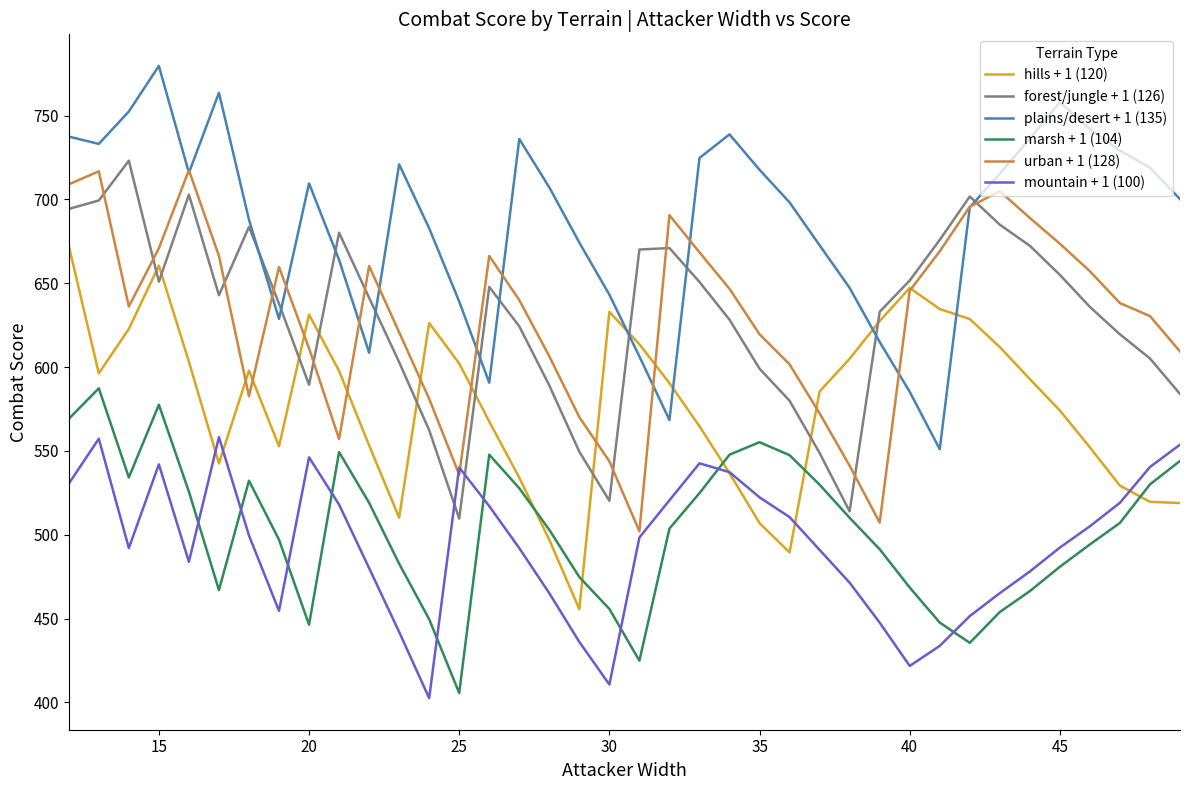

Which series has the largest total across all categories?

plains/desert + 1 (135)